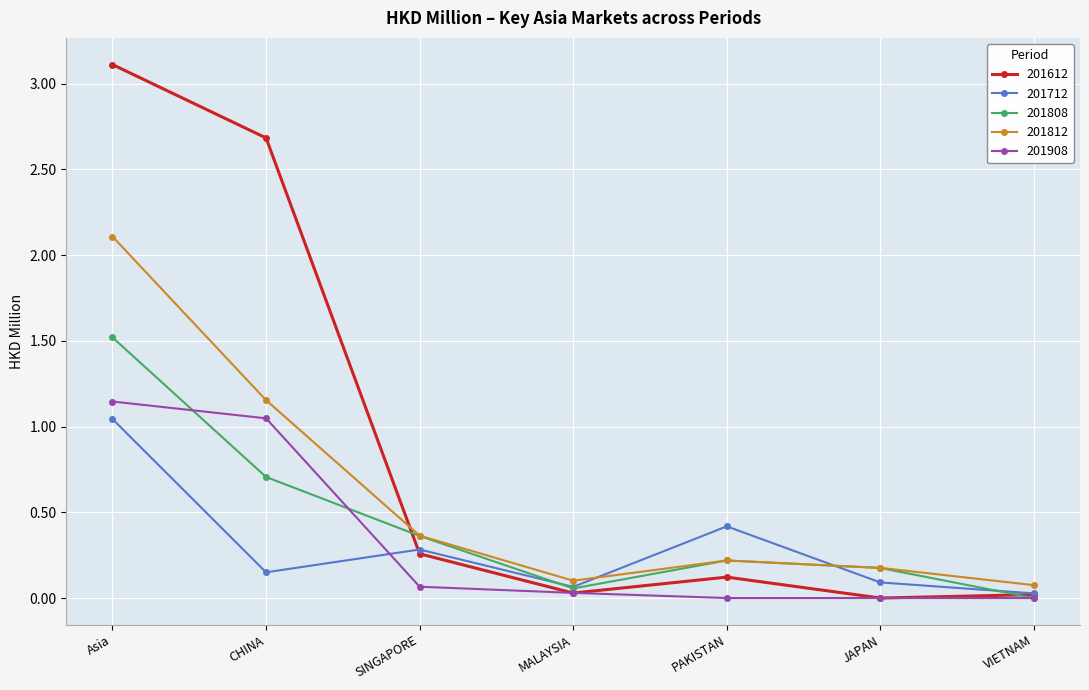

How many categories are shown in the chart?

7